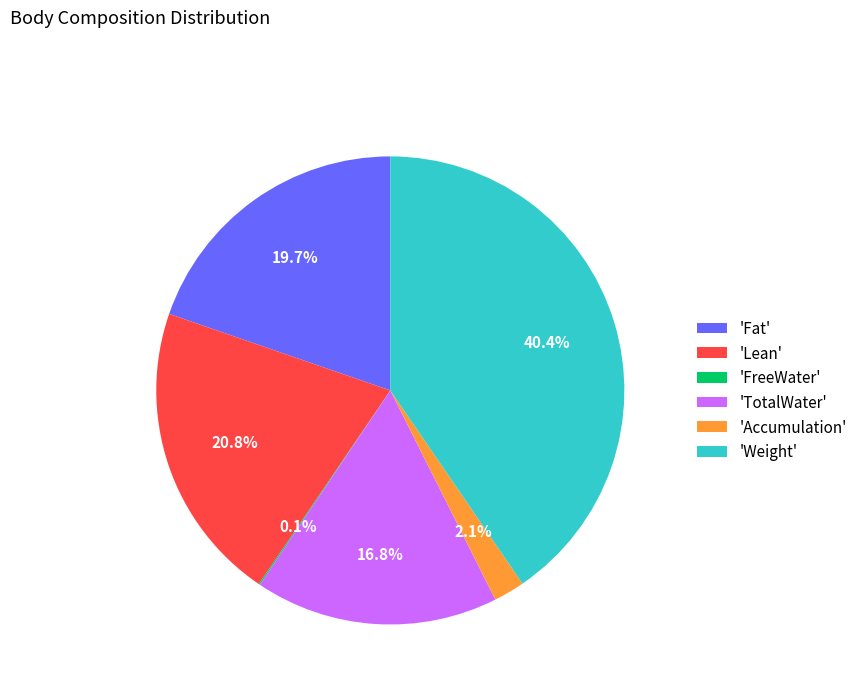

Approximately how many times larger is the value at 'Fat' compared to 'Weight'?

0.5